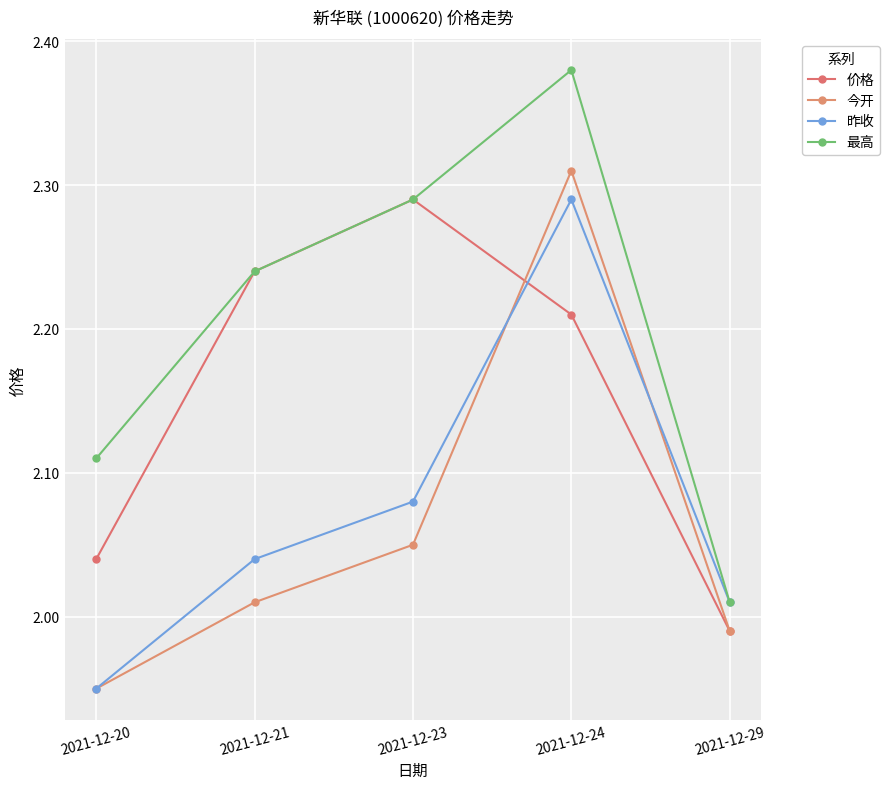

What is the value of the 今开 point at the 1st from the left?

1.9